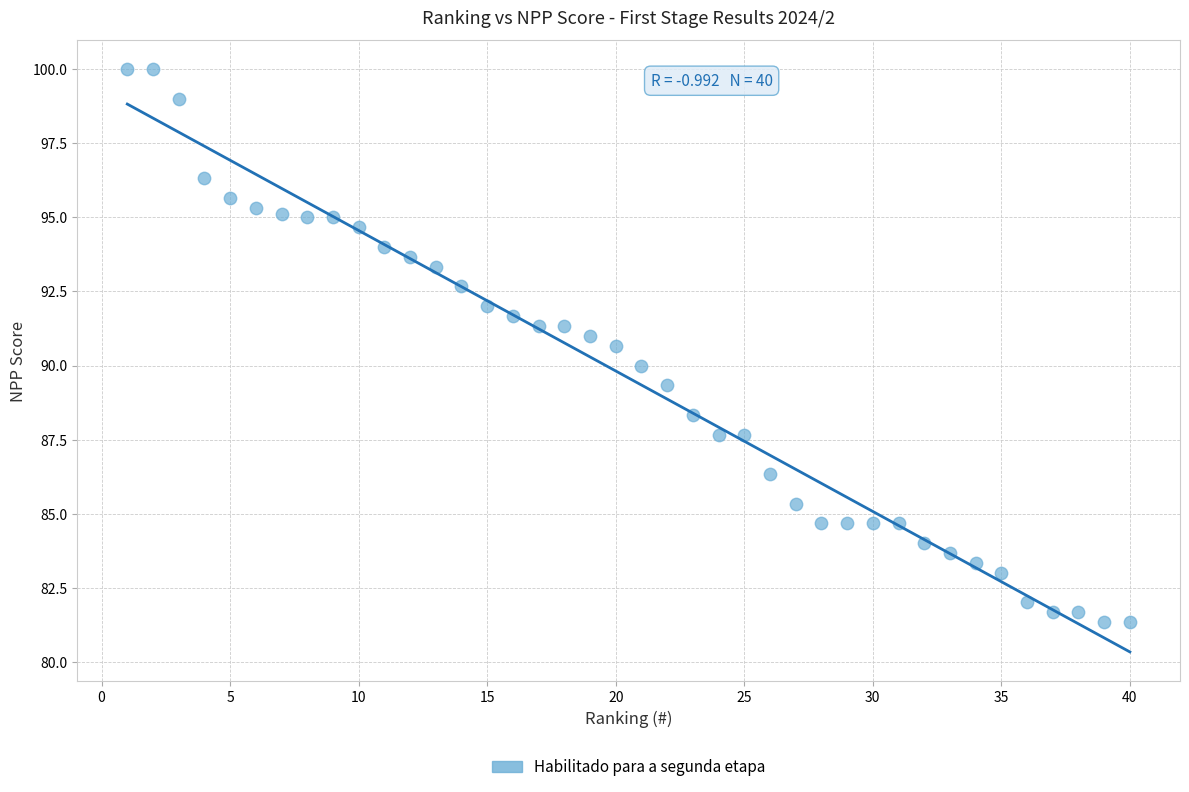

What is the range of Y values (max minus min)?

18.7